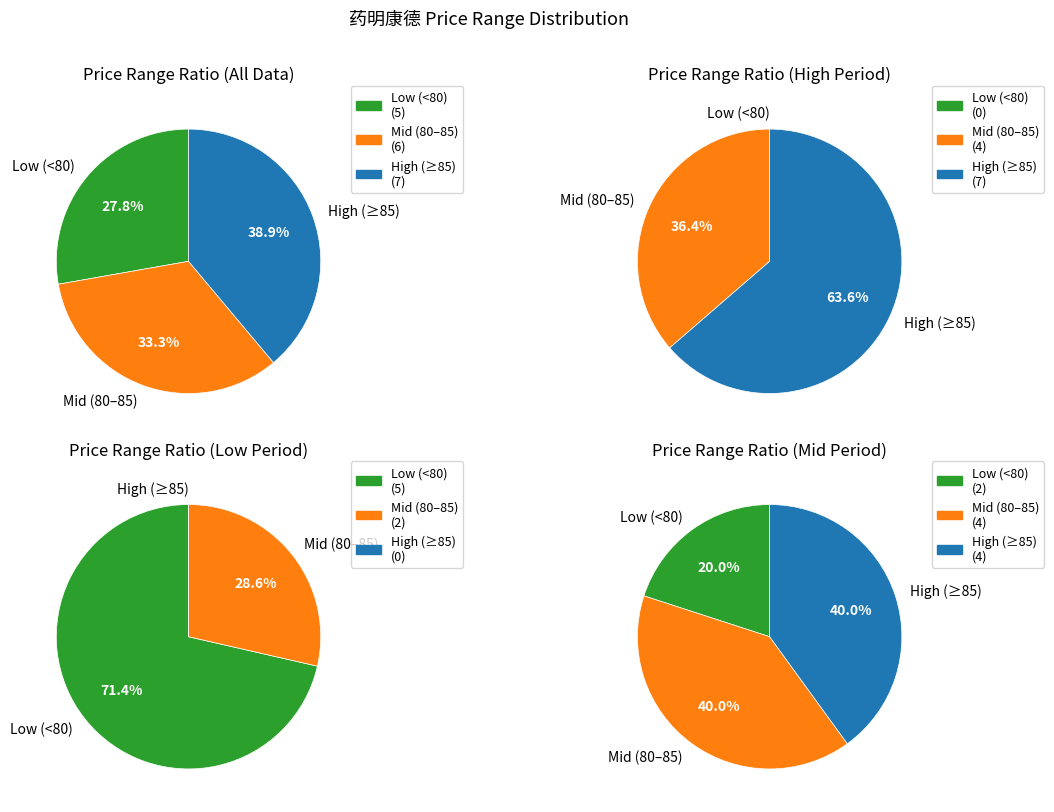

The 2022-11-25 slice represents 1% of the pie. True or false?

False